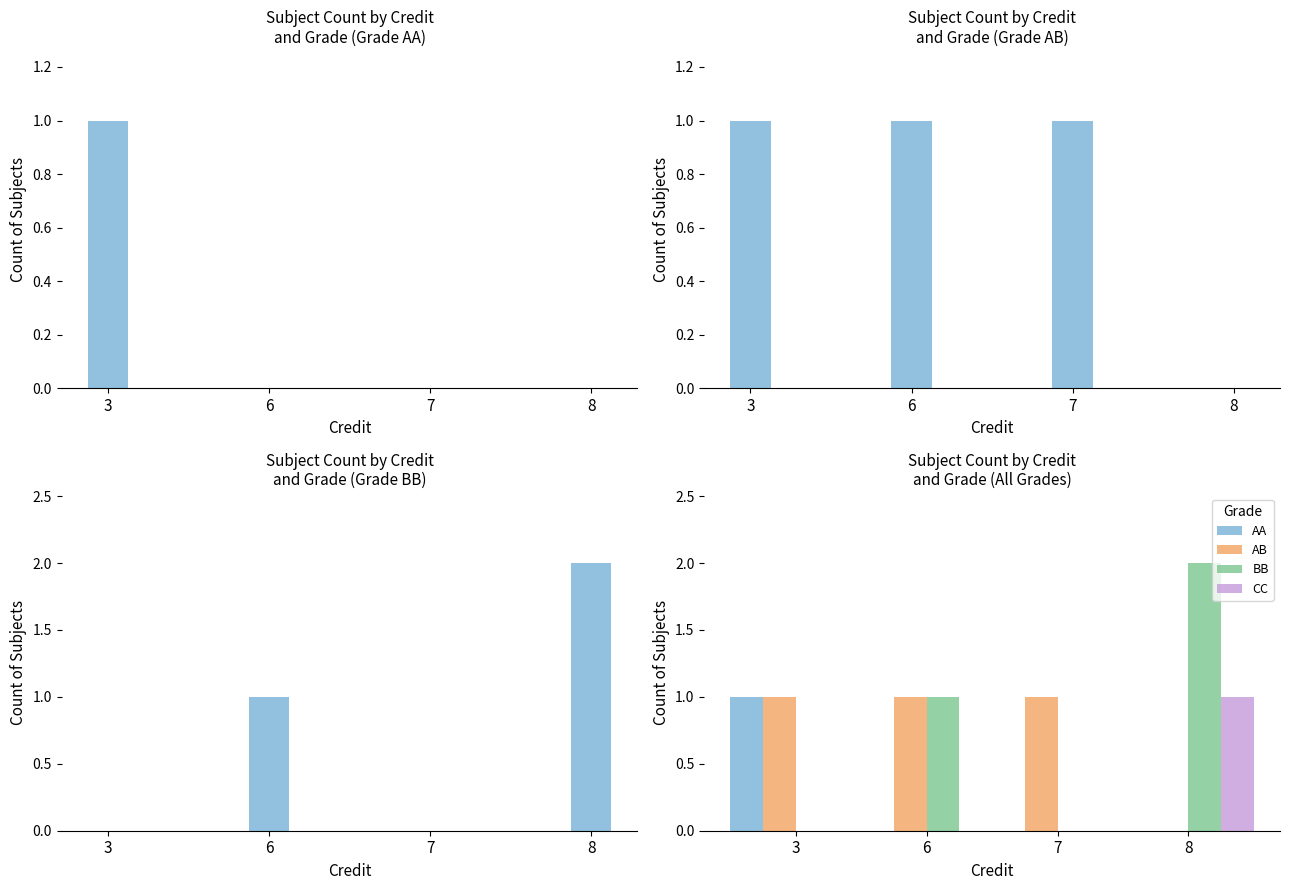

Is it true that BB equals 0 at 3?

True